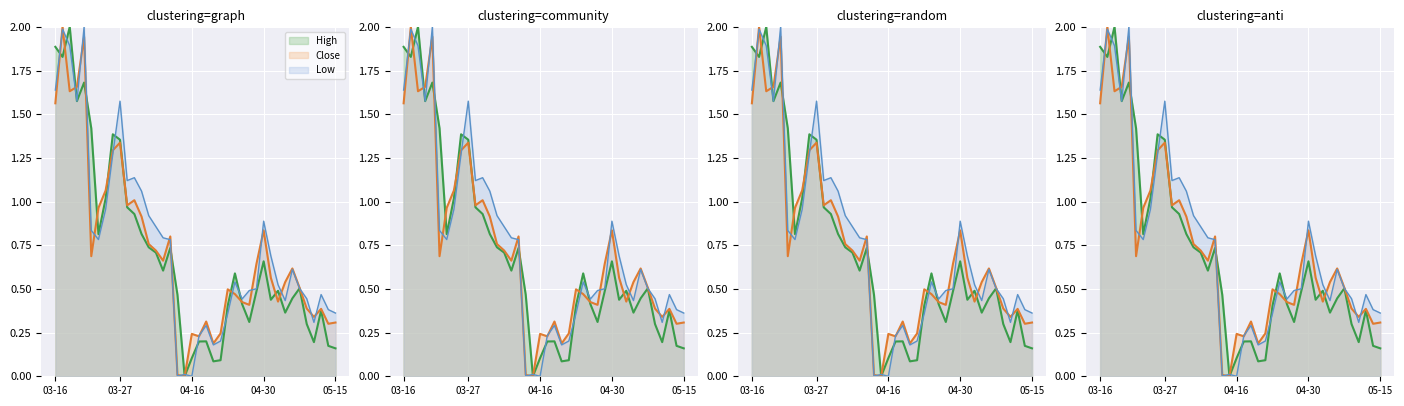

What are all the series names shown in the legend?

High, Close, Low